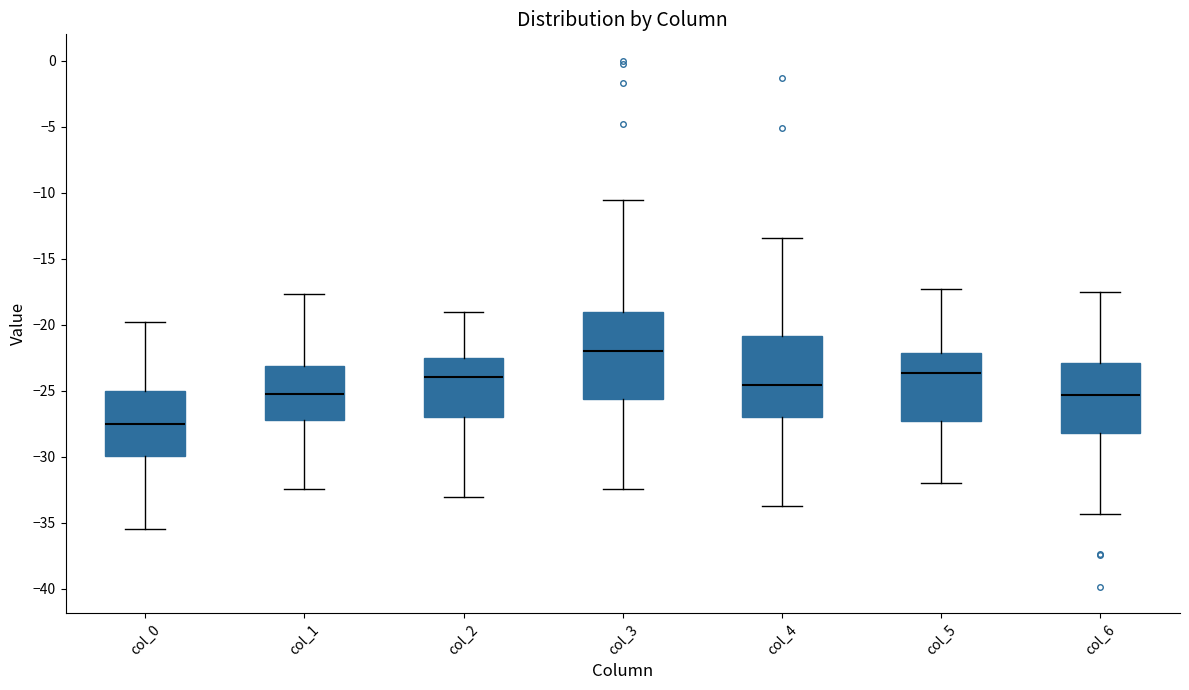

Which box has the highest median line?

col_3